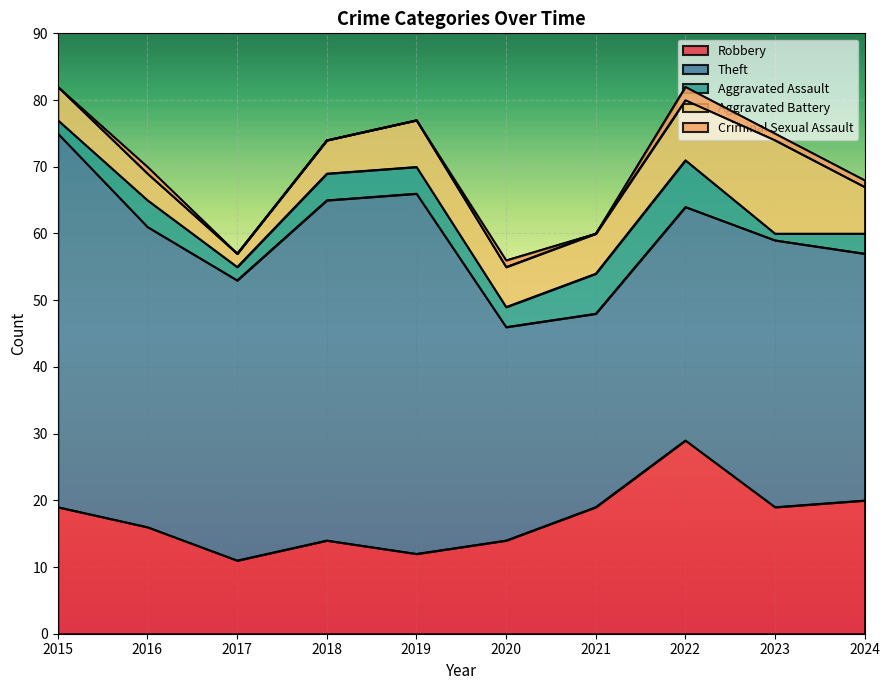

Which series changed the most between 2015 and 2020?

Theft